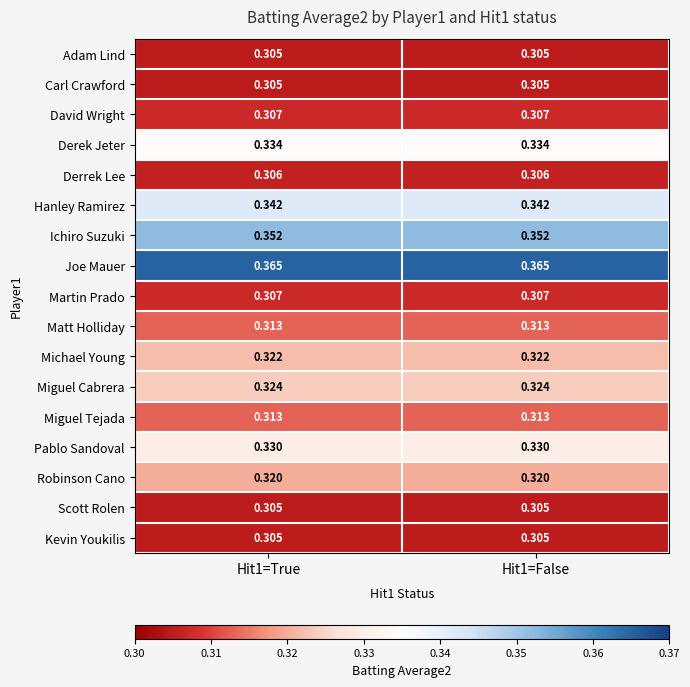

Is the value of Derek Jeter at Hit1=False greater than the value of Miguel Tejada at Hit1=True?

Yes